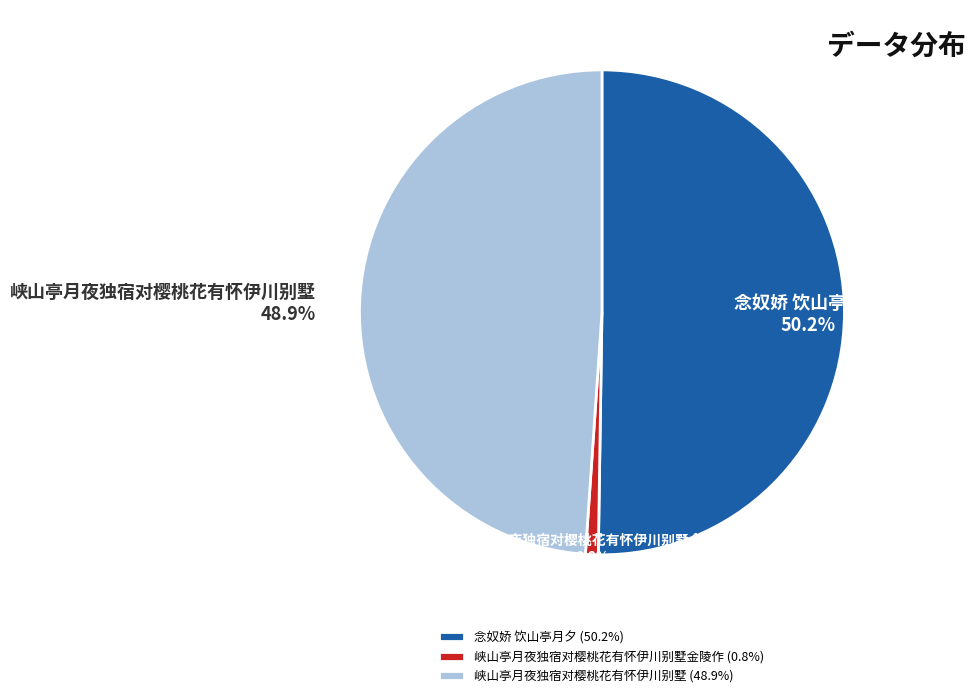

To the nearest percent, what is the combined percentage of 峡山亭月夜独宿对樱桃花有怀伊川别墅金陵作 and 念奴娇 饮山亭月夕?

51%